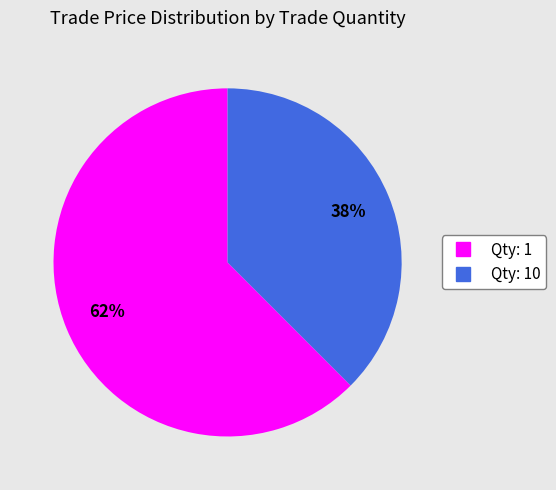

Is there any slice that represents more than half of the pie?

Yes